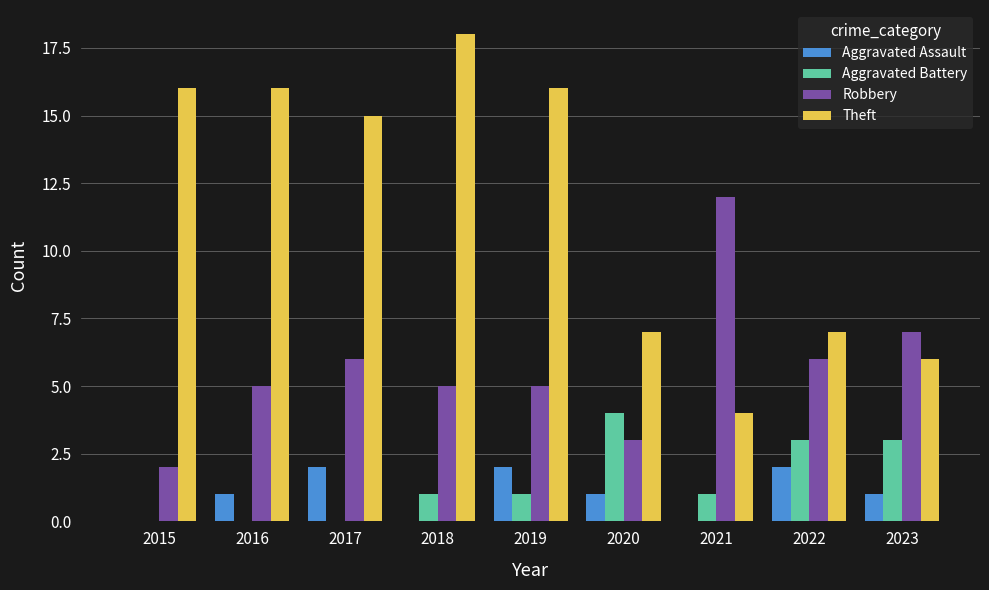

At which category does the chart reach its peak across all series?

2018